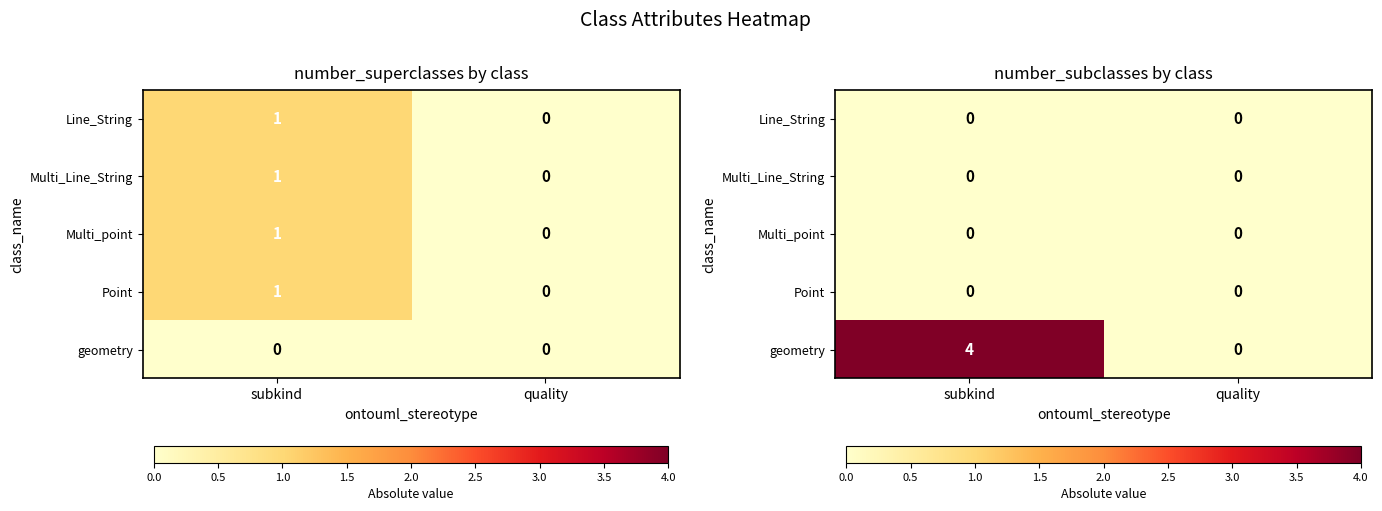

Which series changed the most between subkind and quality?

geometry